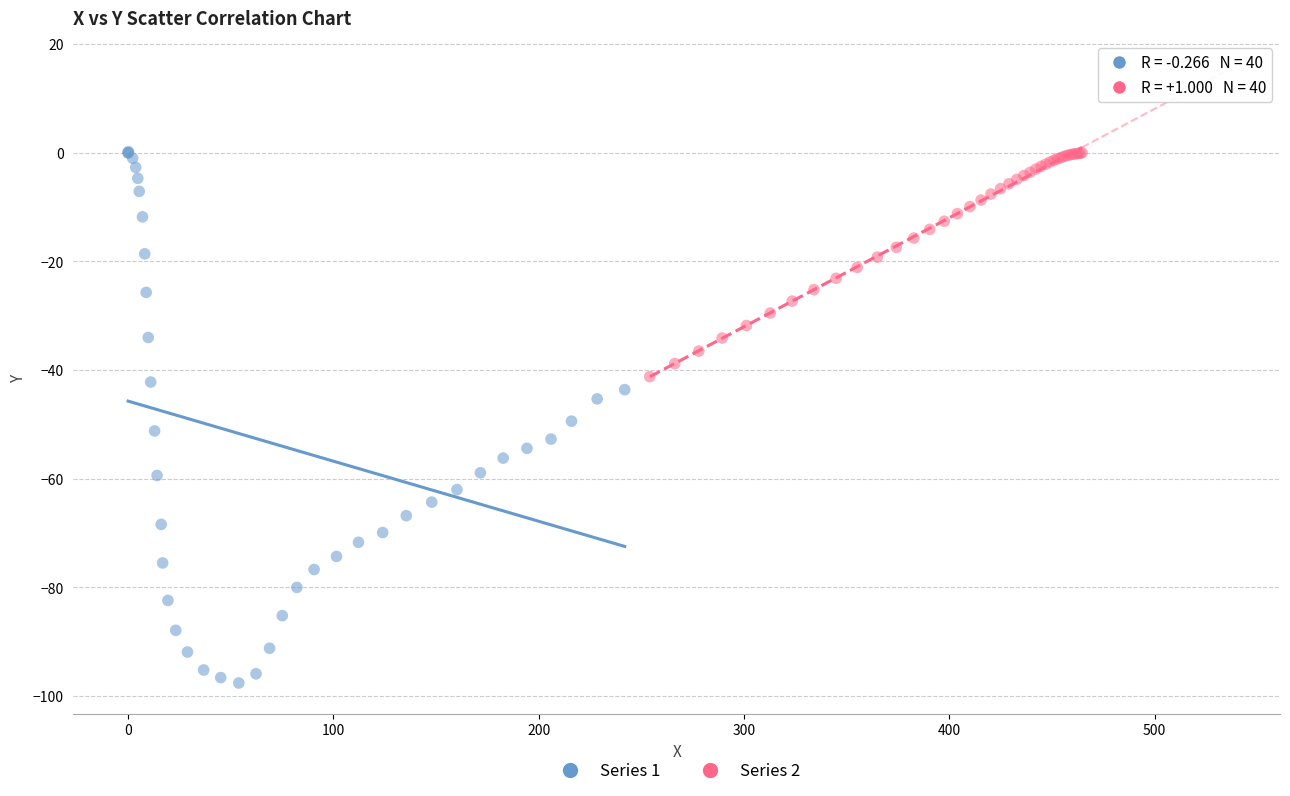

Which series contains the lowest Y value?

Series 1